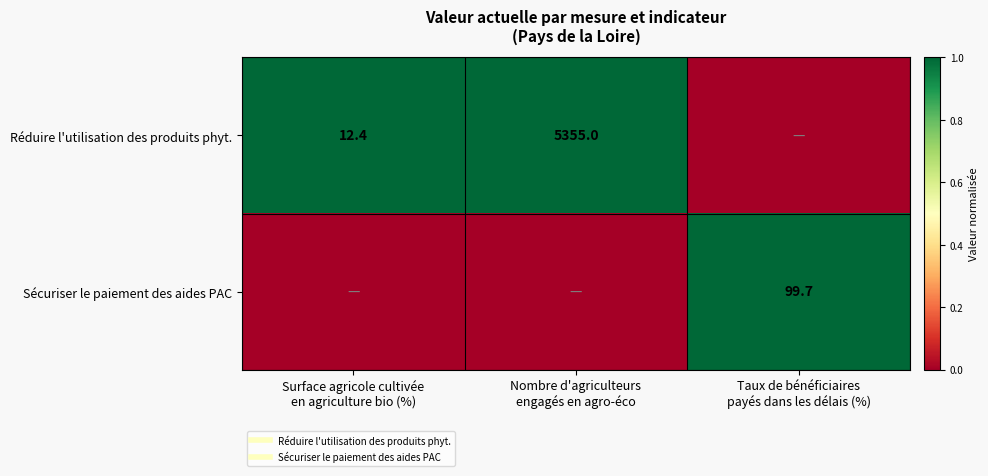

Count the number of categories in the chart.

3